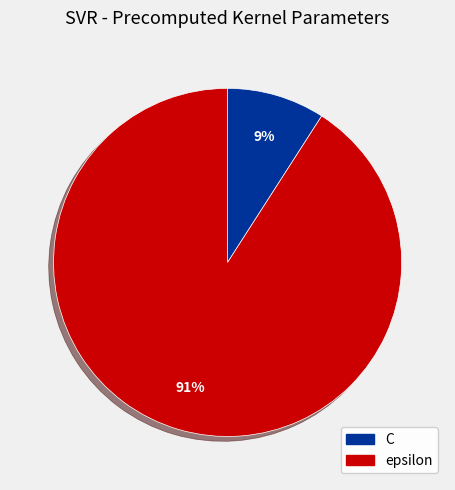

True or false: epsilon accounts for 91% of the total.

True